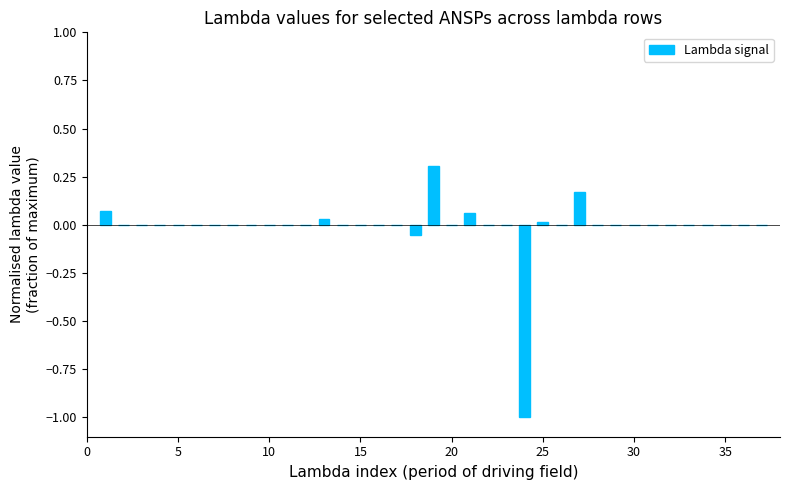

Is it true that LGS equals 0.0 at 16?

True